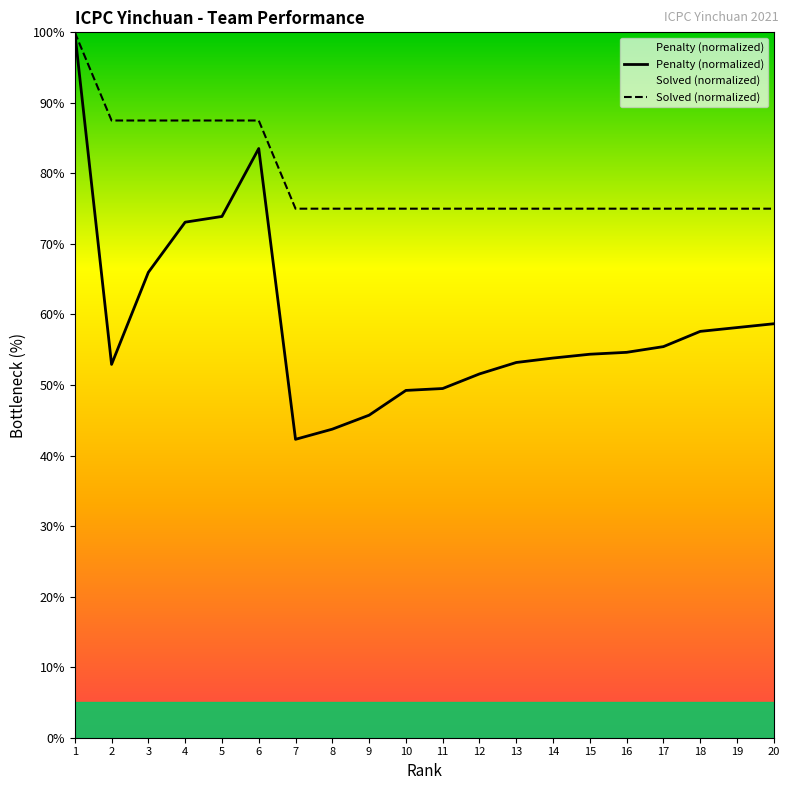

Count the number of data series in this chart.

2